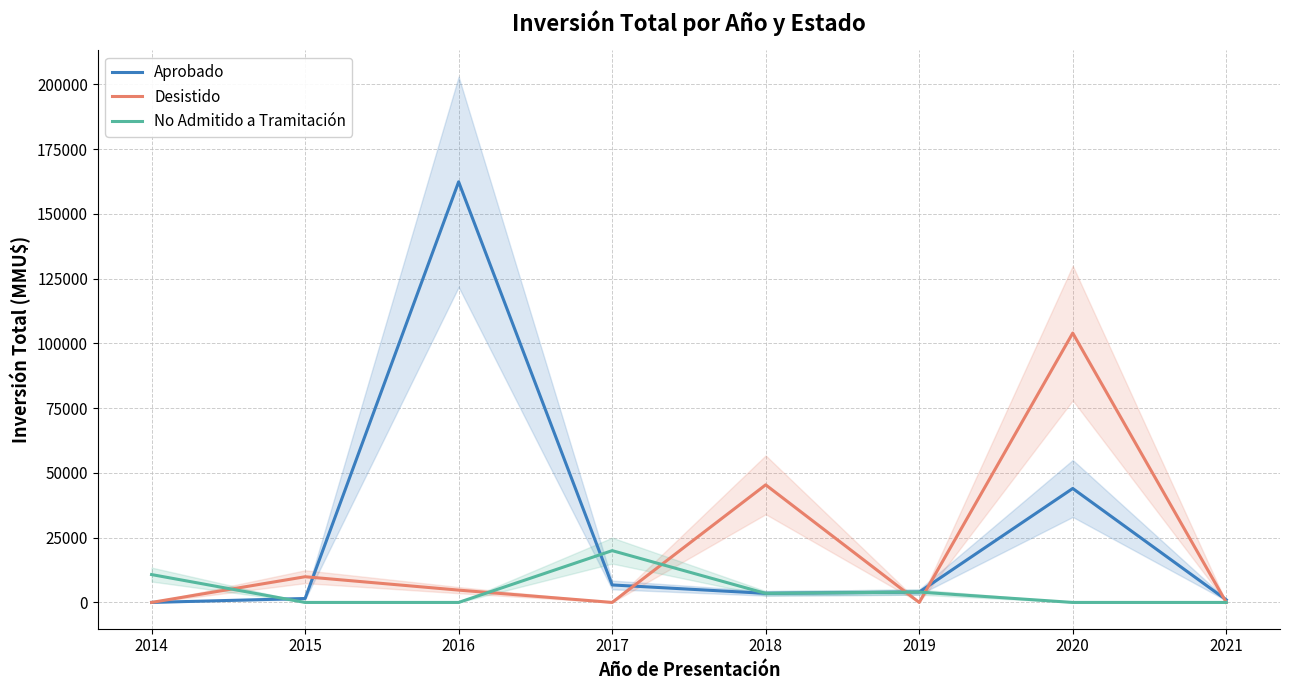

After their last crossing, which series has the higher values: Aprobado or Desistido?

Aprobado